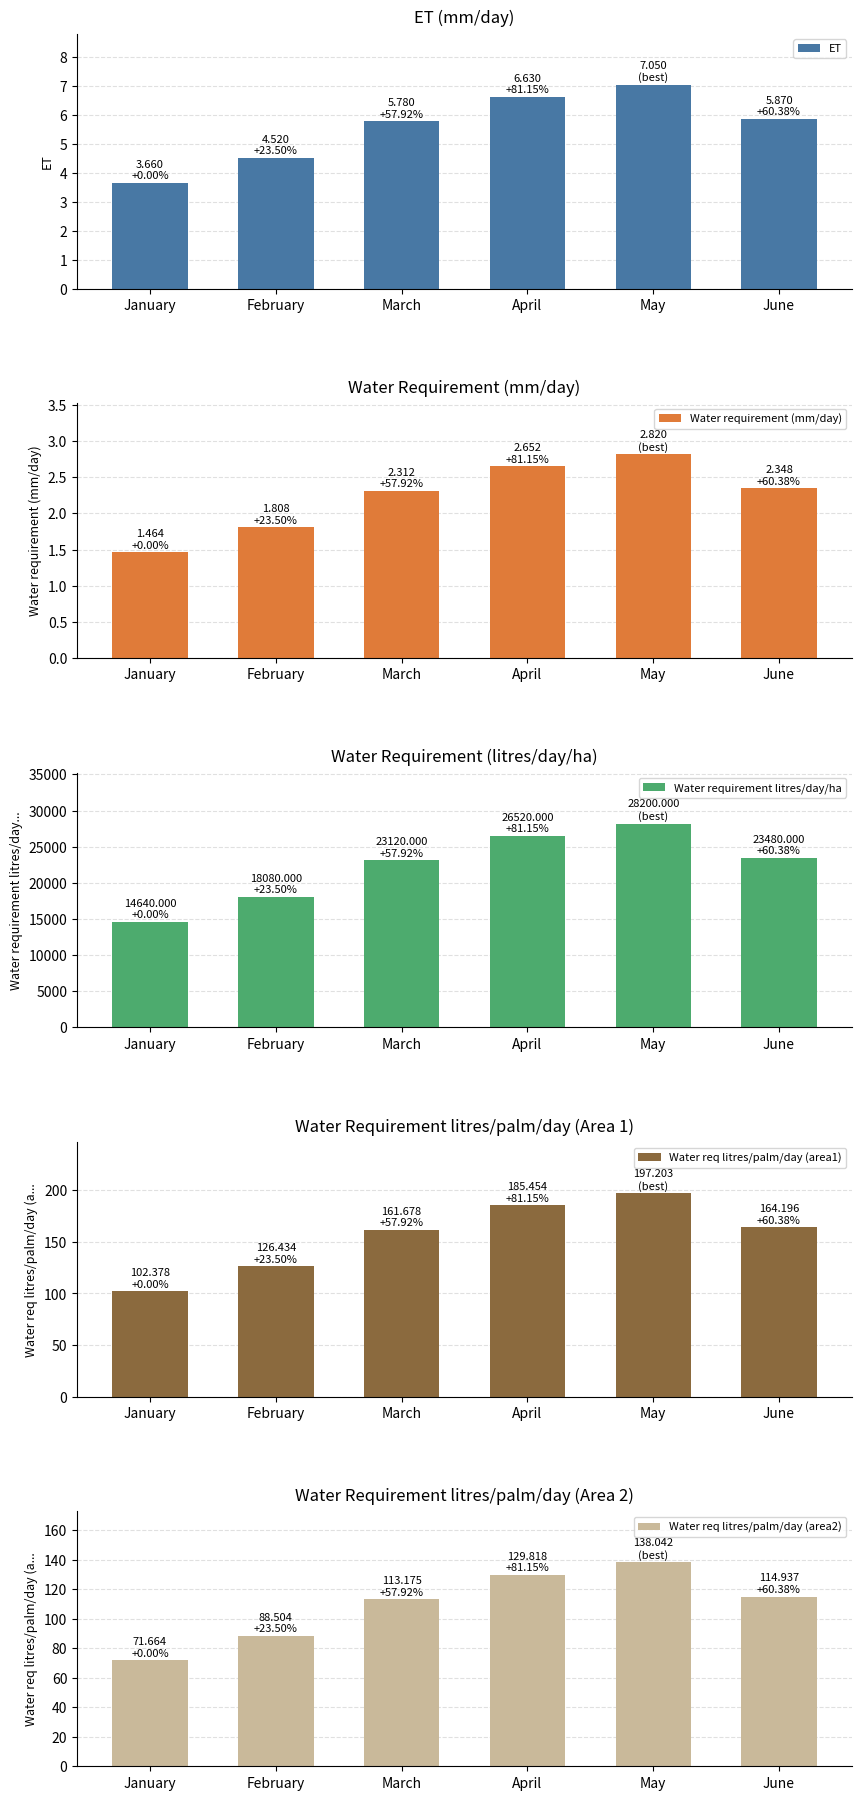

What are all the series names shown in the legend?

ET, Water requirement (mm/day), Water requirement litres/day/ha, Water req litres/palm/day (area1), Water req litres/palm/day (area2)